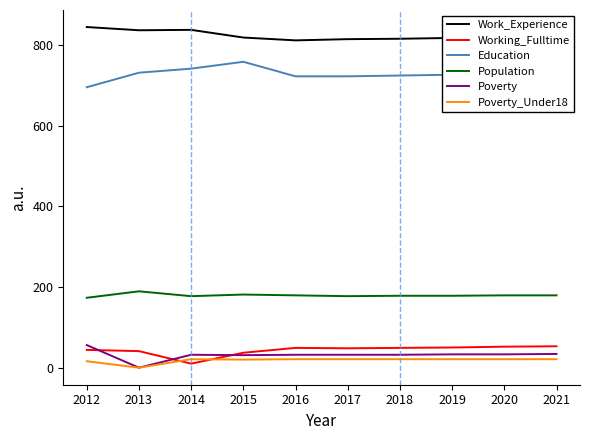

Which series has the largest total across all categories?

Work_Experience